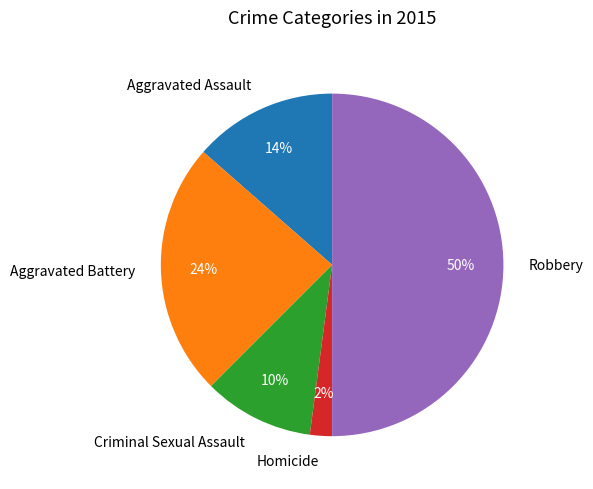

Approximately how many times larger is the value at Aggravated Battery compared to Robbery?

0.5